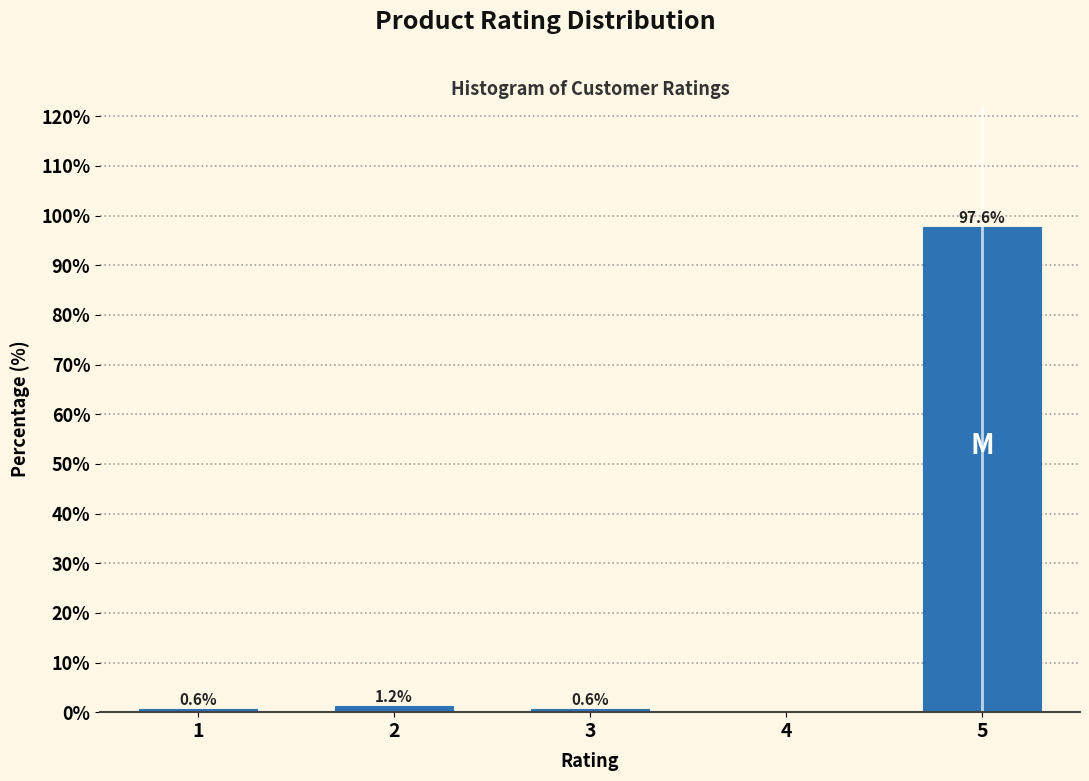

Reading left to right, transcribe all the data shown in this chart.

1=0.6	2=1.2	3=0.6	4=0.0	5=97.6